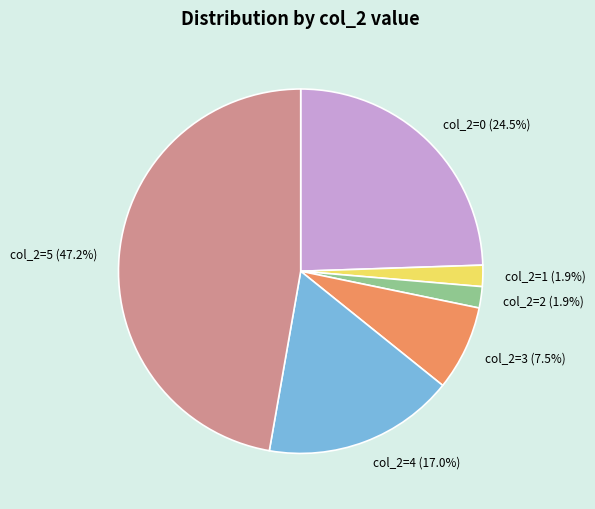

To the nearest percent, what is the difference between the largest and smallest slice percentages?

45%